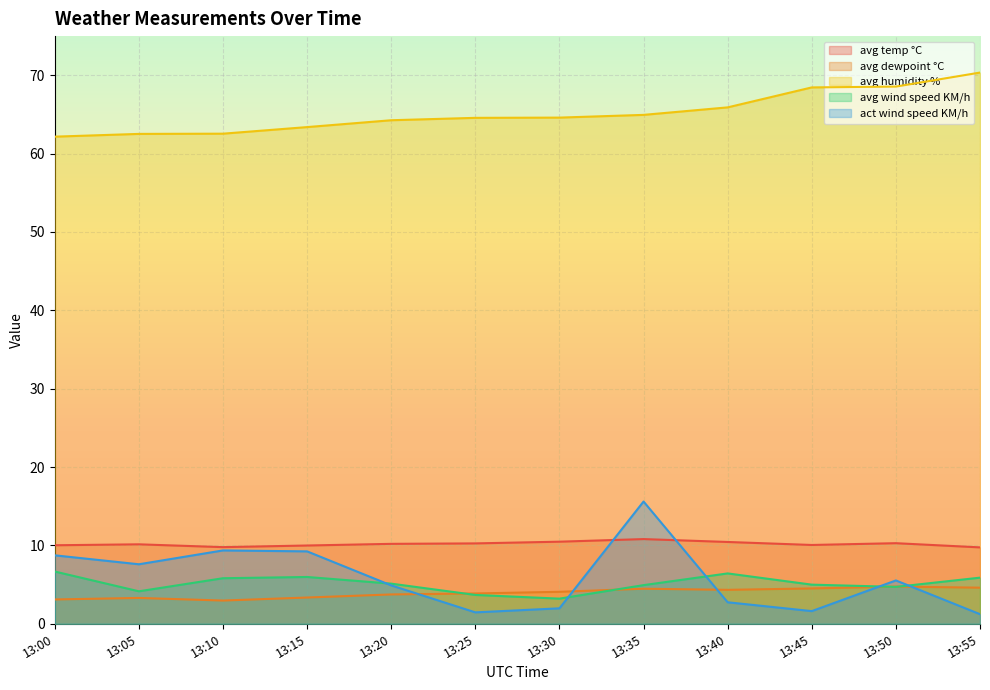

What is the sum of all act wind speed KM/h values?

70.0